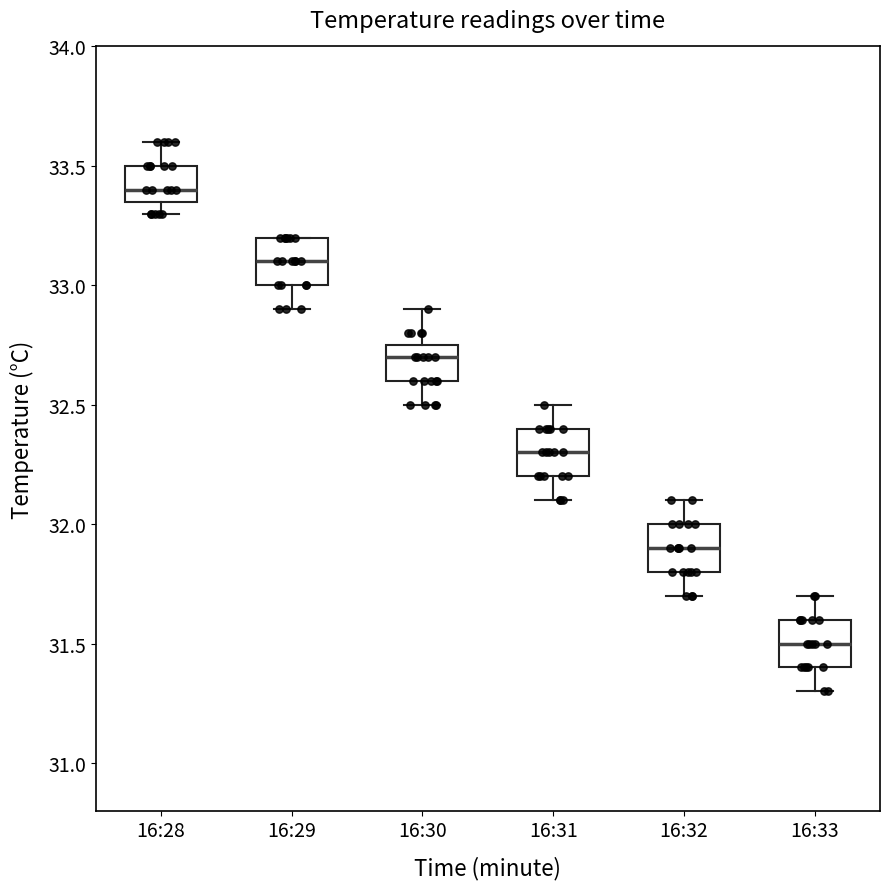

Reading left to right, transcribe this box plot: for each box, give where its median line is, the range the box spans, and where its two whiskers end, as read against the y-axis. The values are not printed on the chart, so give them approximately, as read against the axis.

16:28: median 33.40, box 33.35 to 33.50, whiskers 33.30 to 33.60
16:29: median 33.10, box 33.00 to 33.20, whiskers 32.90 to 33.20
16:30: median 32.70, box 32.60 to 32.75, whiskers 32.50 to 32.90
16:31: median 32.30, box 32.20 to 32.40, whiskers 32.10 to 32.50
16:32: median 31.90, box 31.80 to 32.00, whiskers 31.70 to 32.10
16:33: median 31.50, box 31.40 to 31.60, whiskers 31.30 to 31.70